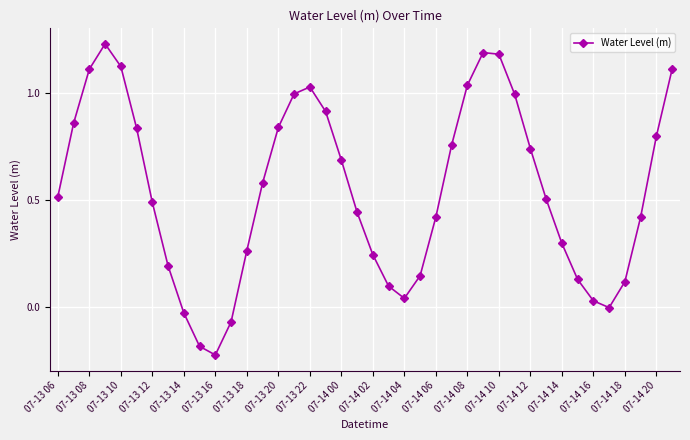

What is the sum of all values?

21.8